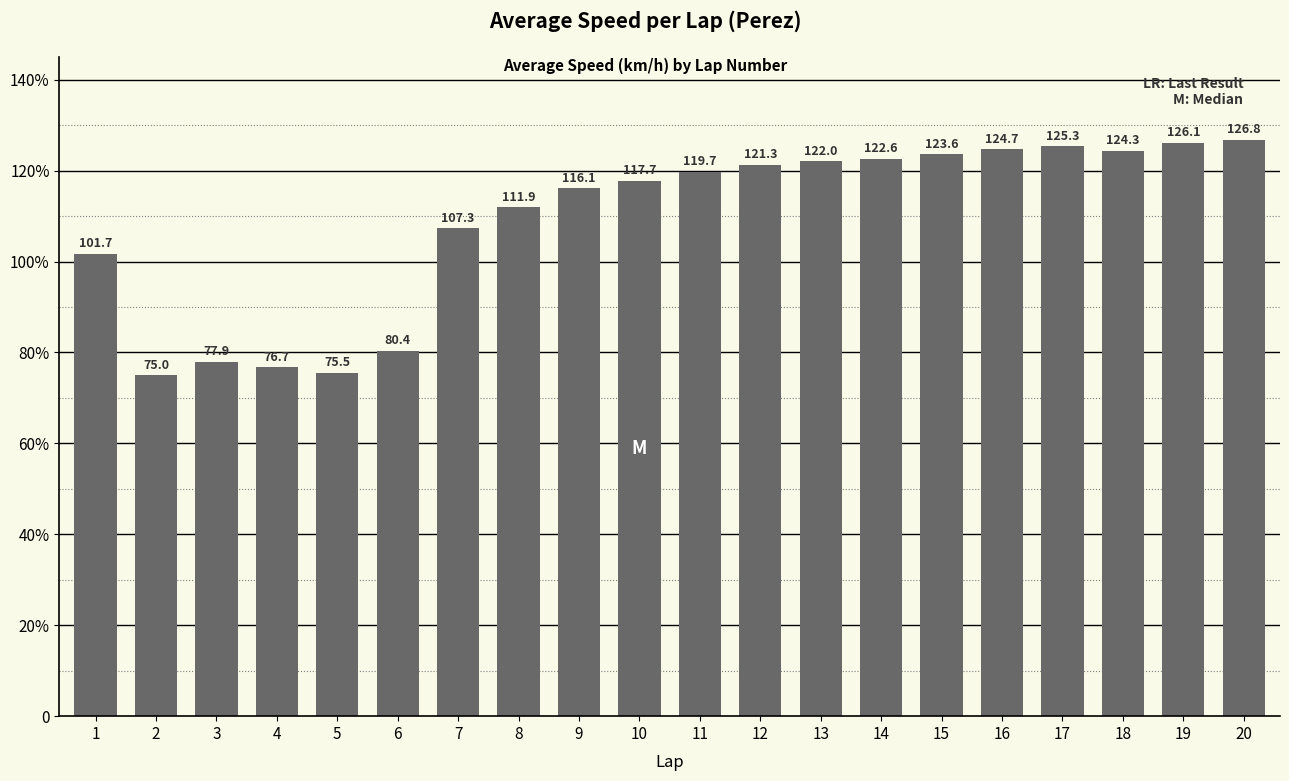

What is the value of the 1st bar from the left?

101.7